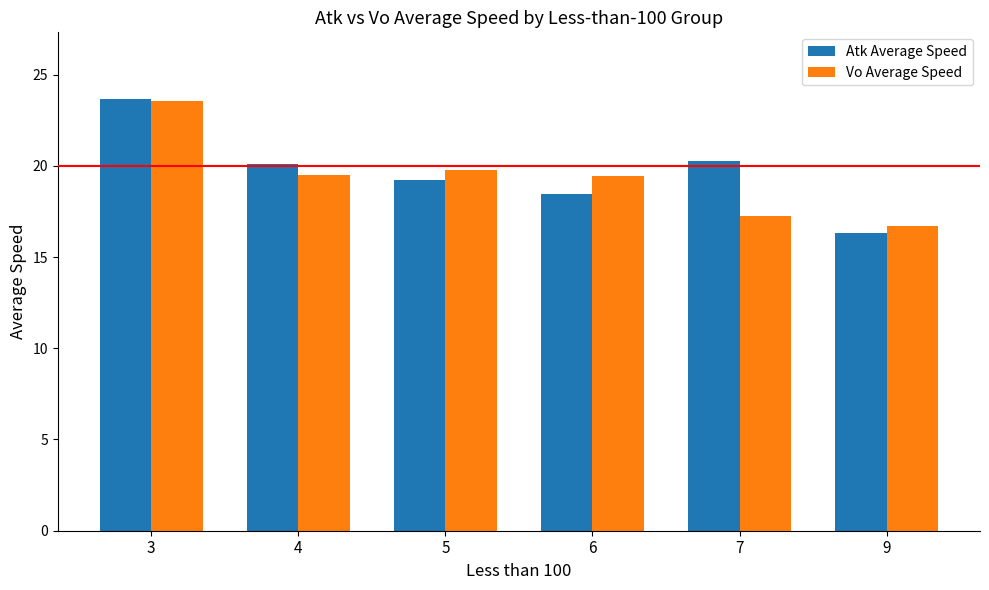

What is the sum of the Vo Average Speed values at 7 and 5?

37.0